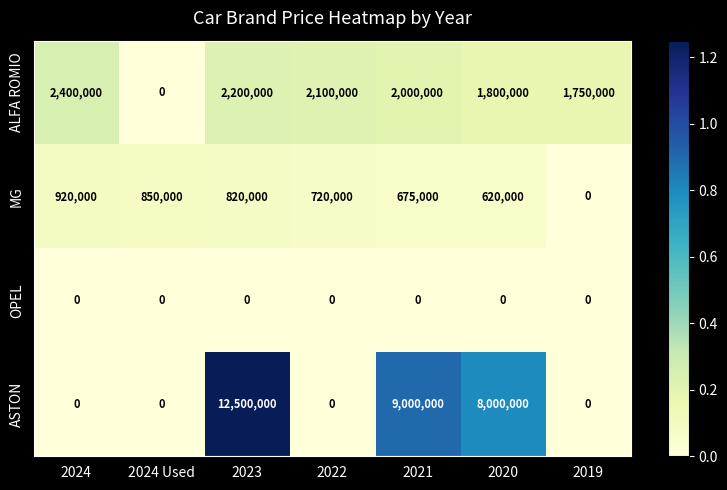

Which series has the widest spread of values?

ASTON